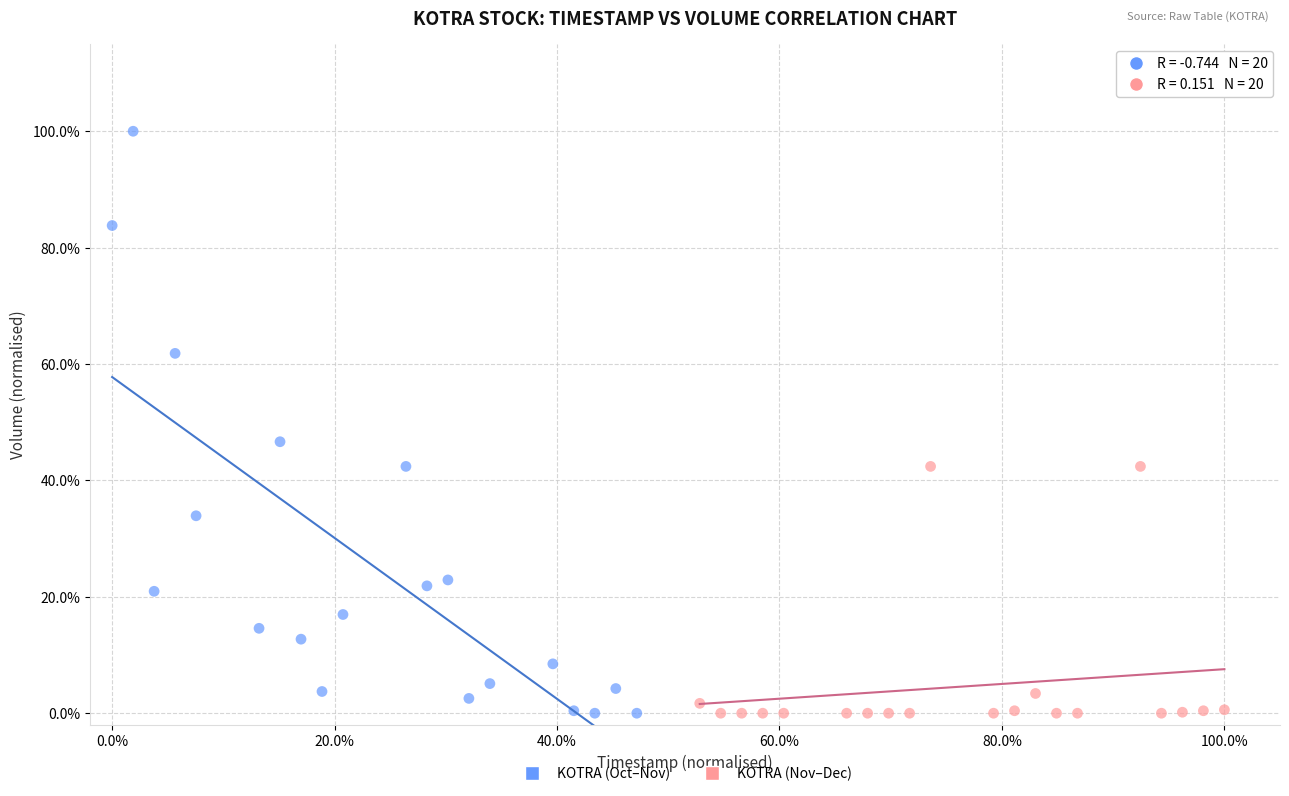

Which series reaches the maximum Y coordinate?

KOTRA (Oct–Nov)